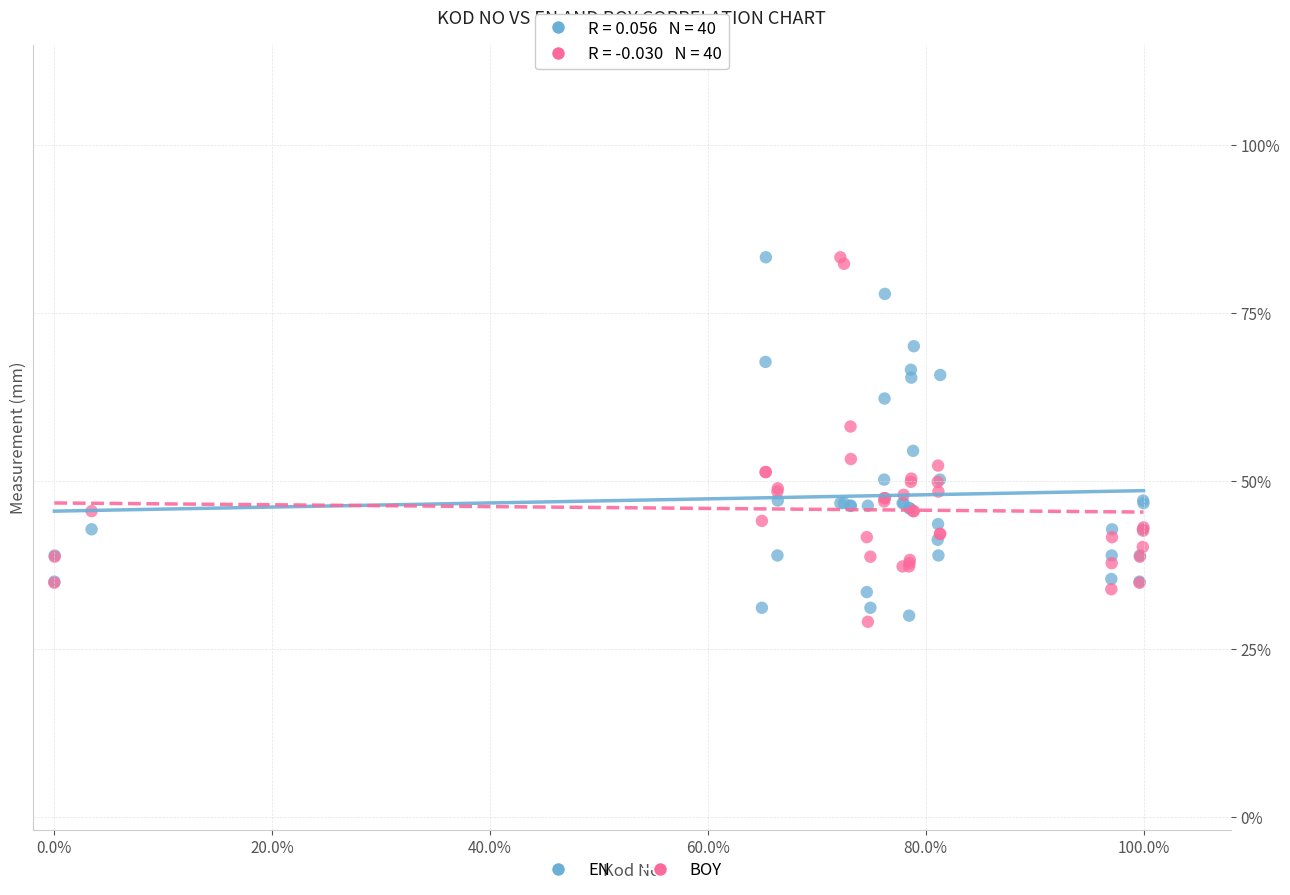

What are all the series names shown in the legend?

EN, BOY